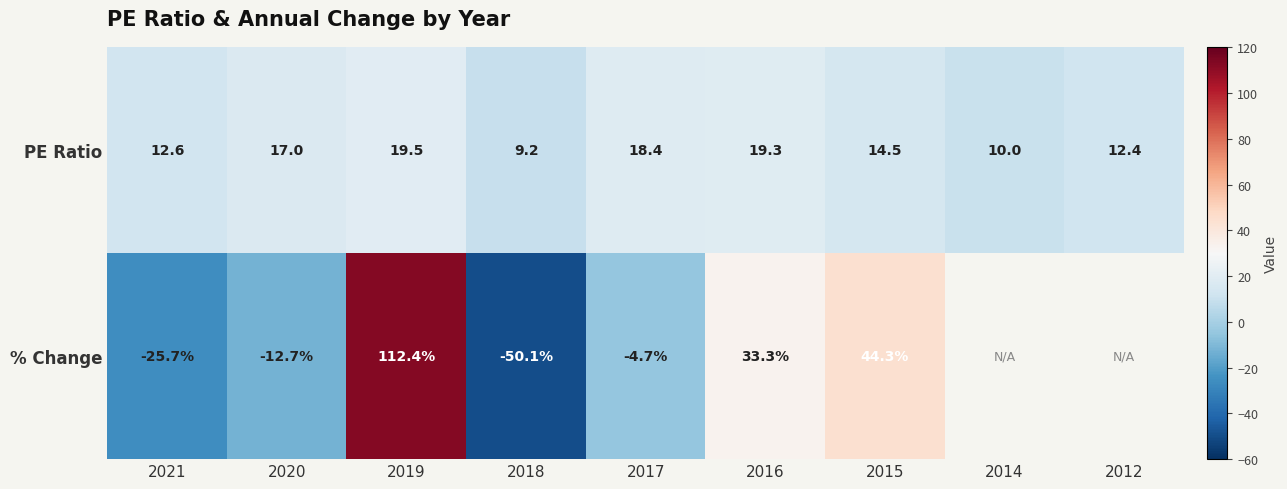

How many data points in PE Ratio are less than 14?

4